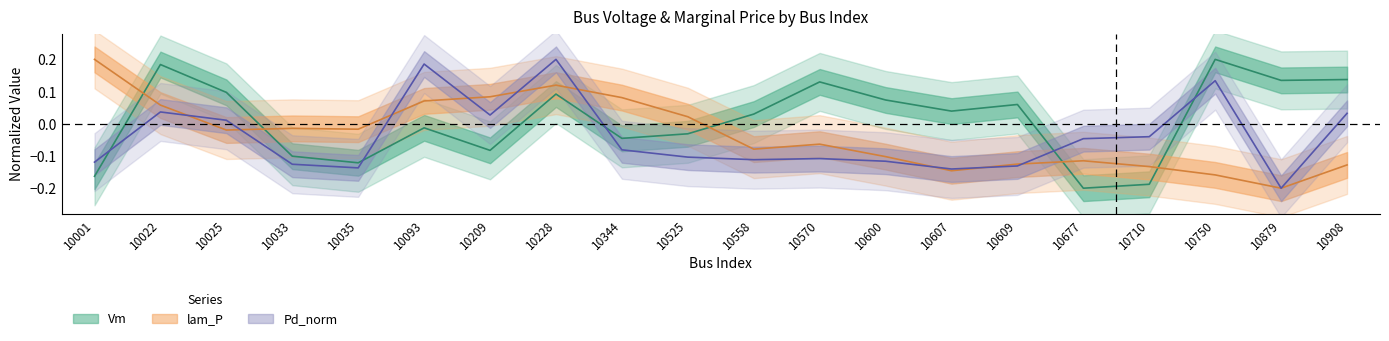

What is the total value across all series at 10677?

-0.4